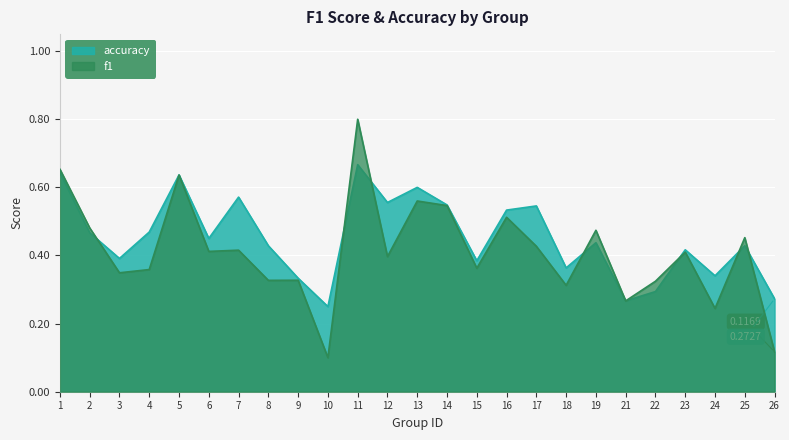

Where do accuracy and f1 first cross each other?

2 and 3